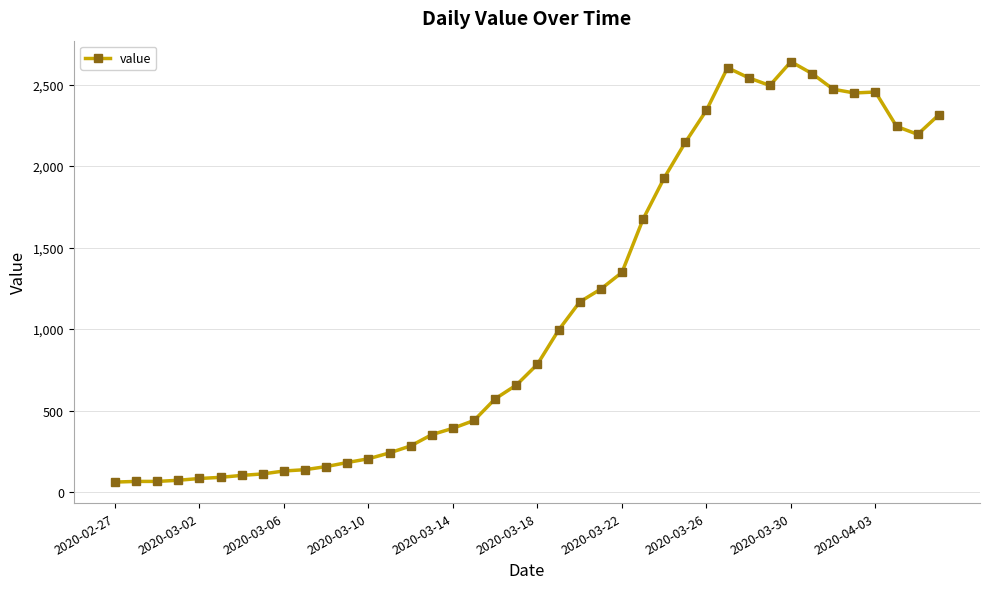

What is the difference between the second highest and minimum values?

2542